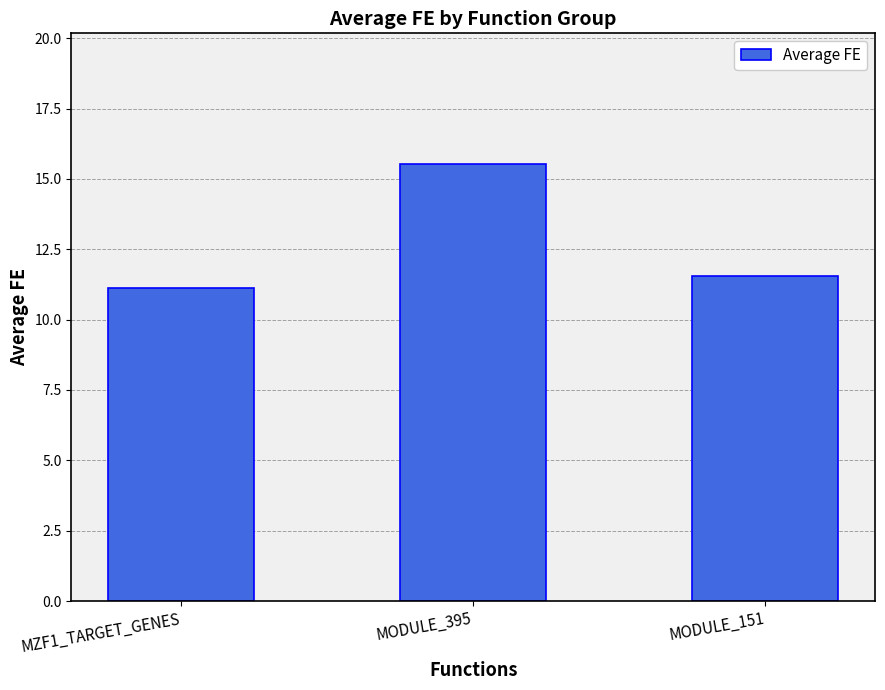

Rank the categories by value from highest to lowest.

MODULE_395, MODULE_151, MZF1_TARGET_GENES